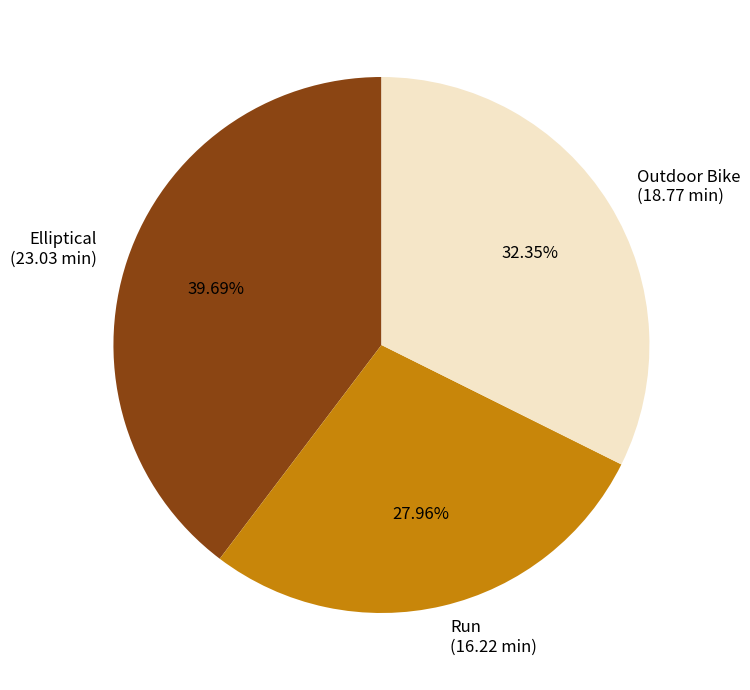

Is it true that Run is 28% of the pie?

True